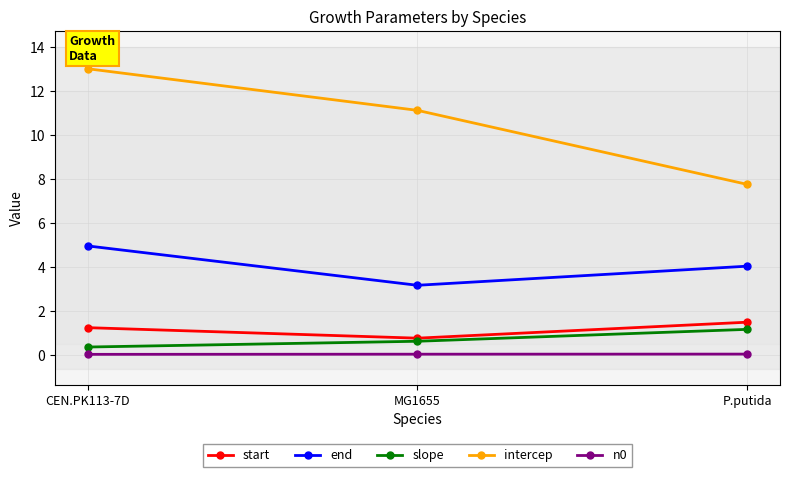

Rank the categories by intercep value from lowest to highest.

P.putida, MG1655, CEN.PK113-7D